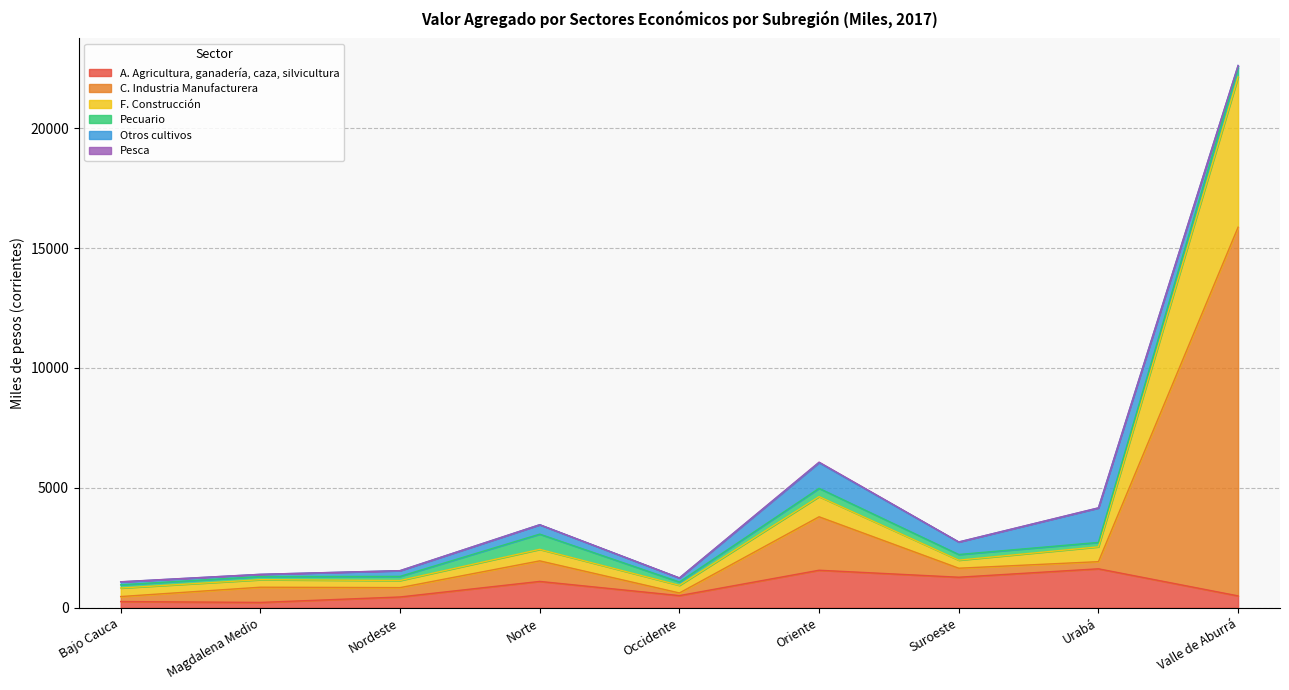

What is the total value across all series at Valle de Aburrá?

22608.4